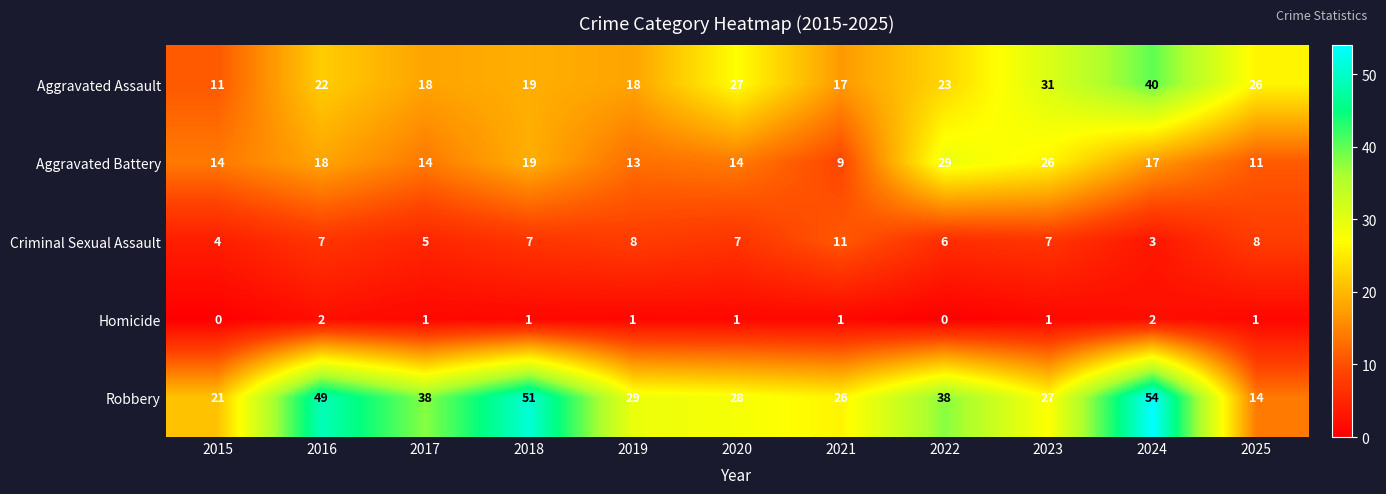

Which series has the largest range (max minus min)?

Robbery